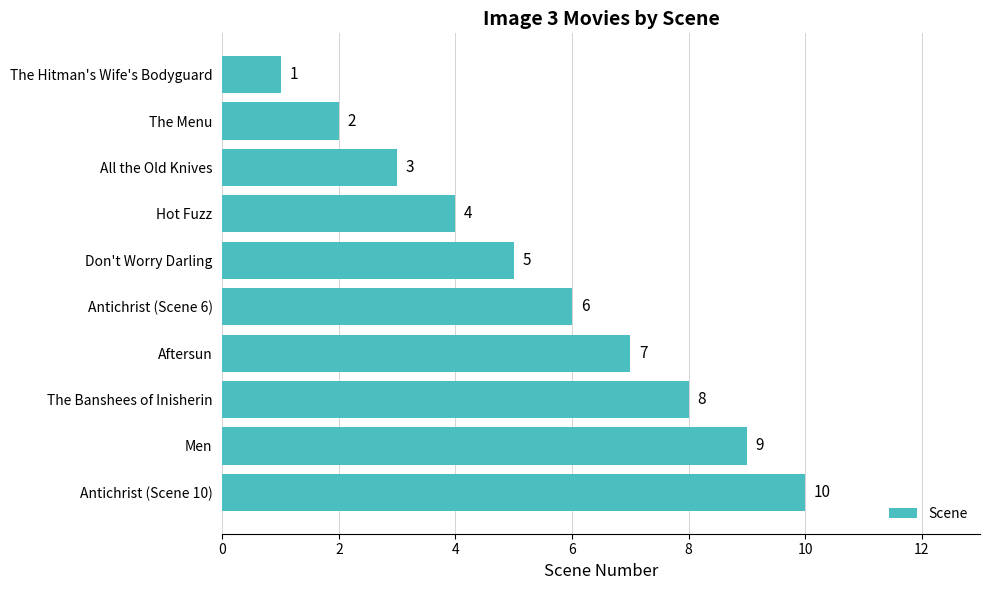

List the labels in order of value, largest first.

Antichrist (Scene 10), Men, The Banshees of Inisherin, Aftersun, Antichrist (Scene 6), Don't Worry Darling, Hot Fuzz, All the Old Knives, The Menu, The Hitman's Wife's Bodyguard